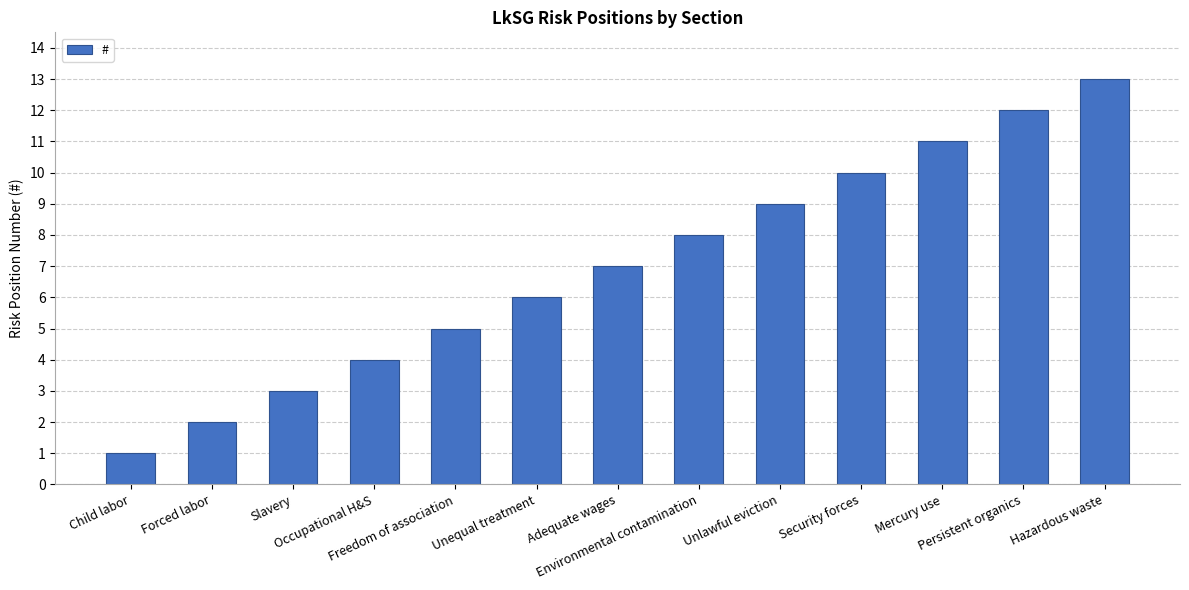

What is the value of the 5th bar from the left?

5